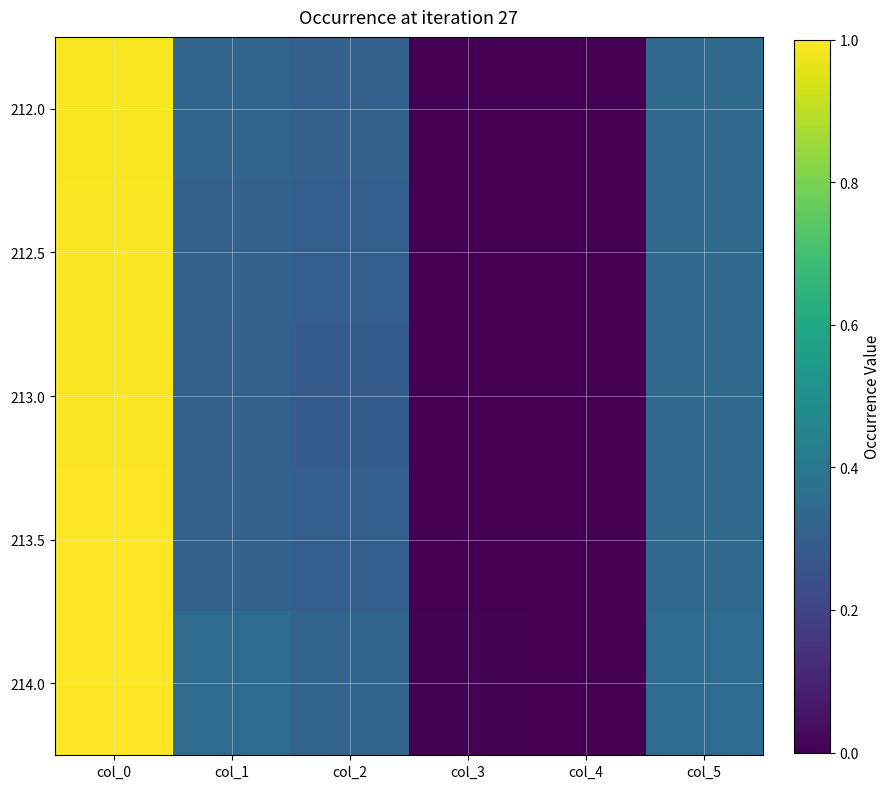

Reading left to right, list all the values displayed in this chart.

212.0: col_0=1.0	col_1=0.3	col_2=0.3	col_3=0.0	col_4=0.0	col_5=0.3
212.5: col_0=1.0	col_1=0.3	col_2=0.3	col_3=0.0	col_4=0.0	col_5=0.3
213.0: col_0=1.0	col_1=0.3	col_2=0.3	col_3=0.0	col_4=0.0	col_5=0.3
213.5: col_0=1.0	col_1=0.3	col_2=0.3	col_3=0.0	col_4=0.0	col_5=0.3
214.0: col_0=1.0	col_1=0.3	col_2=0.3	col_3=0.0	col_4=0.0	col_5=0.3